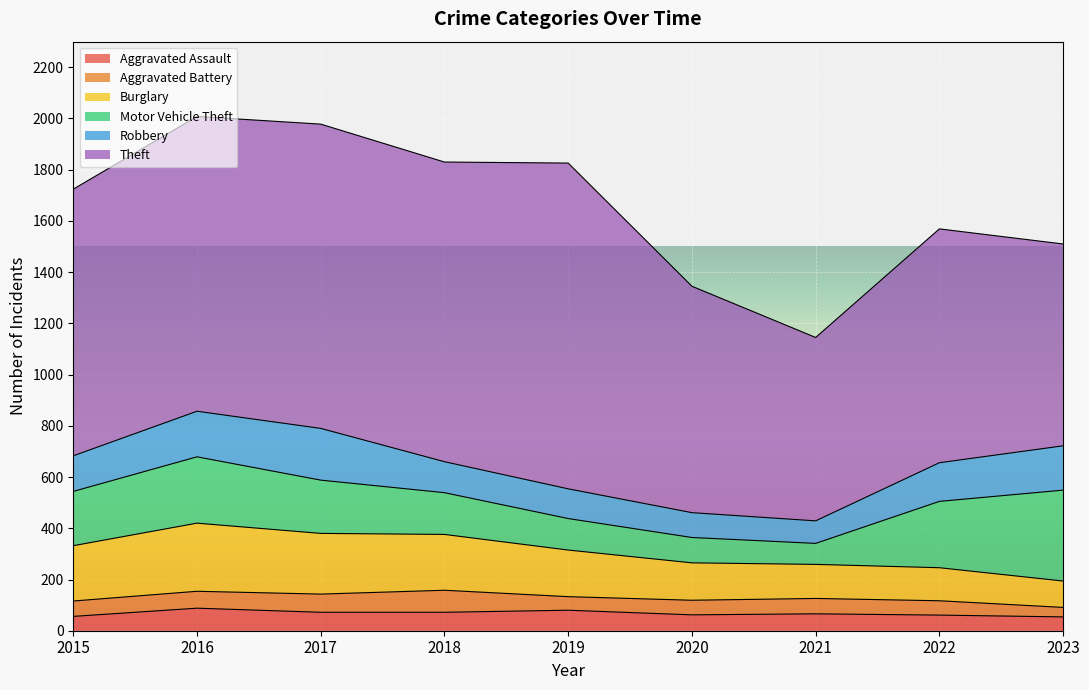

Which series has the widest spread of values?

Theft